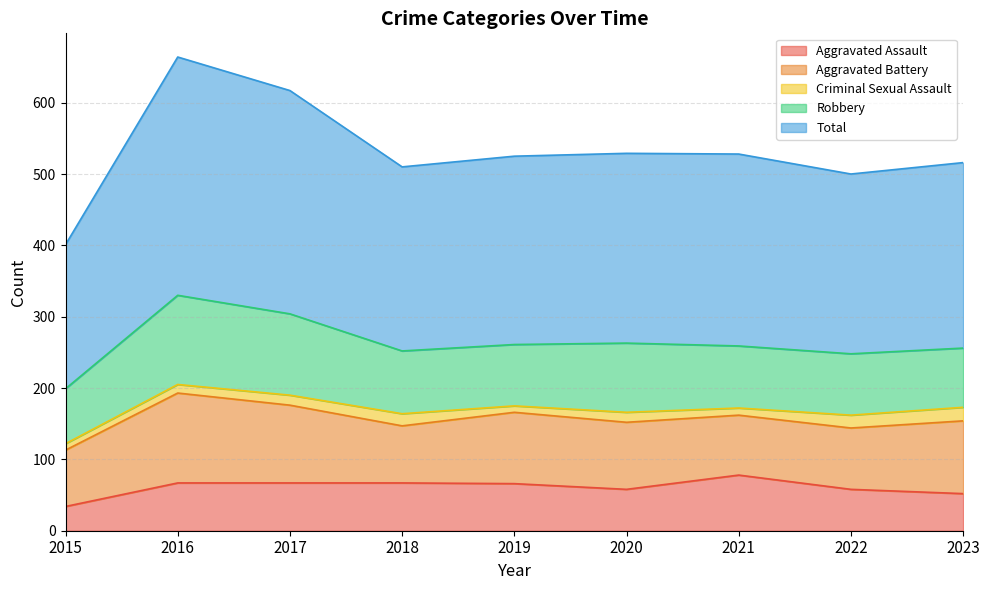

At which label does Total reach its minimum?

2015